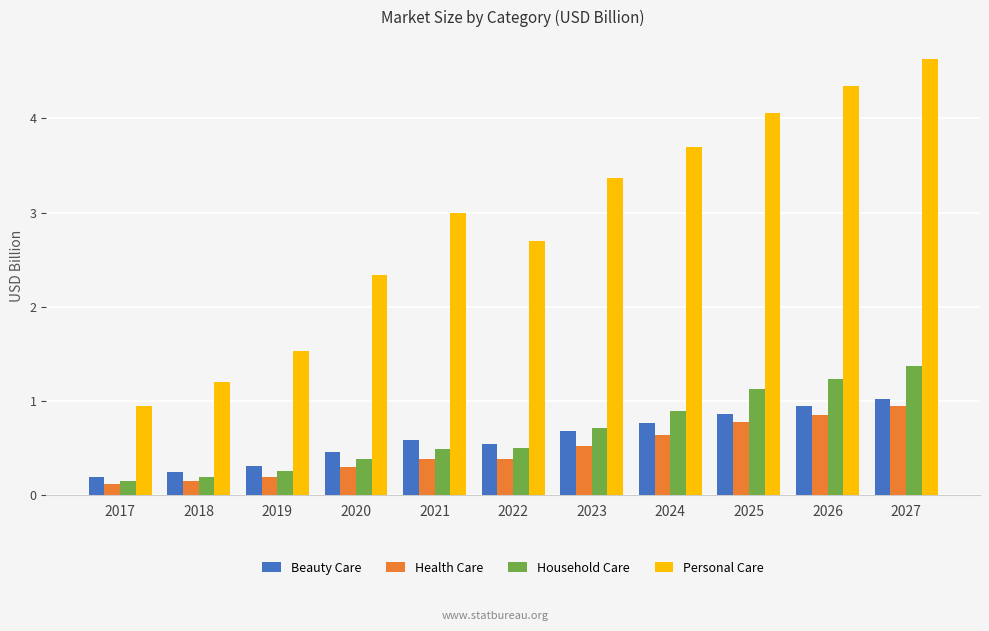

The Household Care series shows 1.0 at 2023. True or false?

False